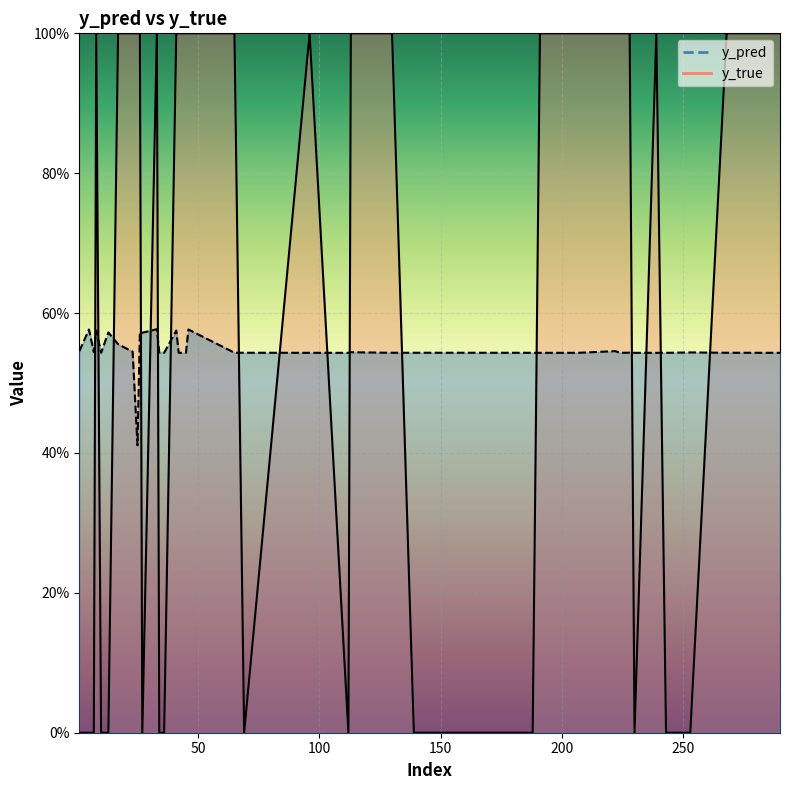

What is the label of the 4th point from the left?

23